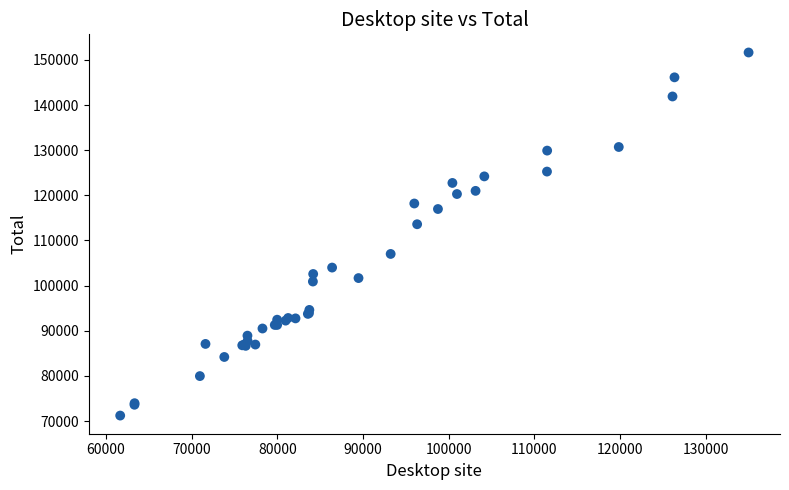

What Y value in the scatter plot is closest to 111433?

113603